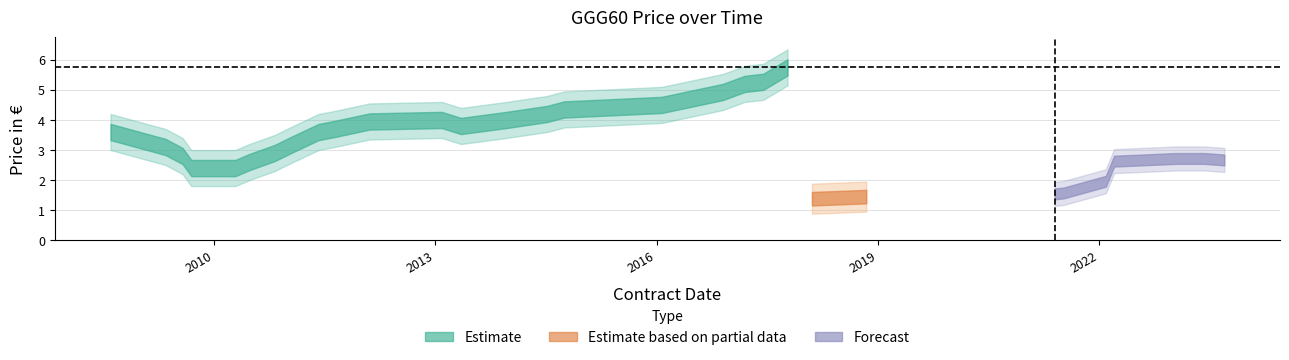

What position from the right is 2011-06-02?

22